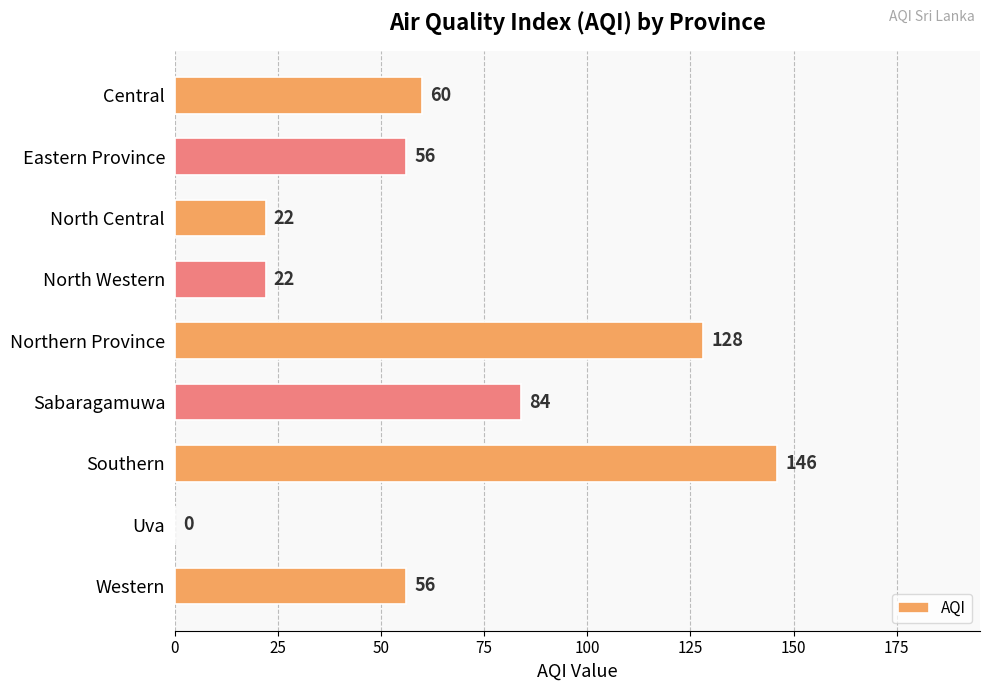

What is the change in value from Central to North Western?

-38